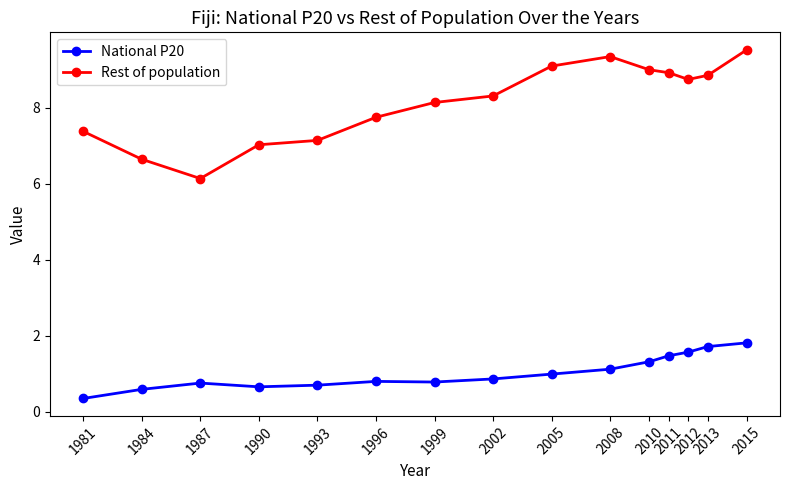

True or false: Rest of population and National P20 cross at least once.

False